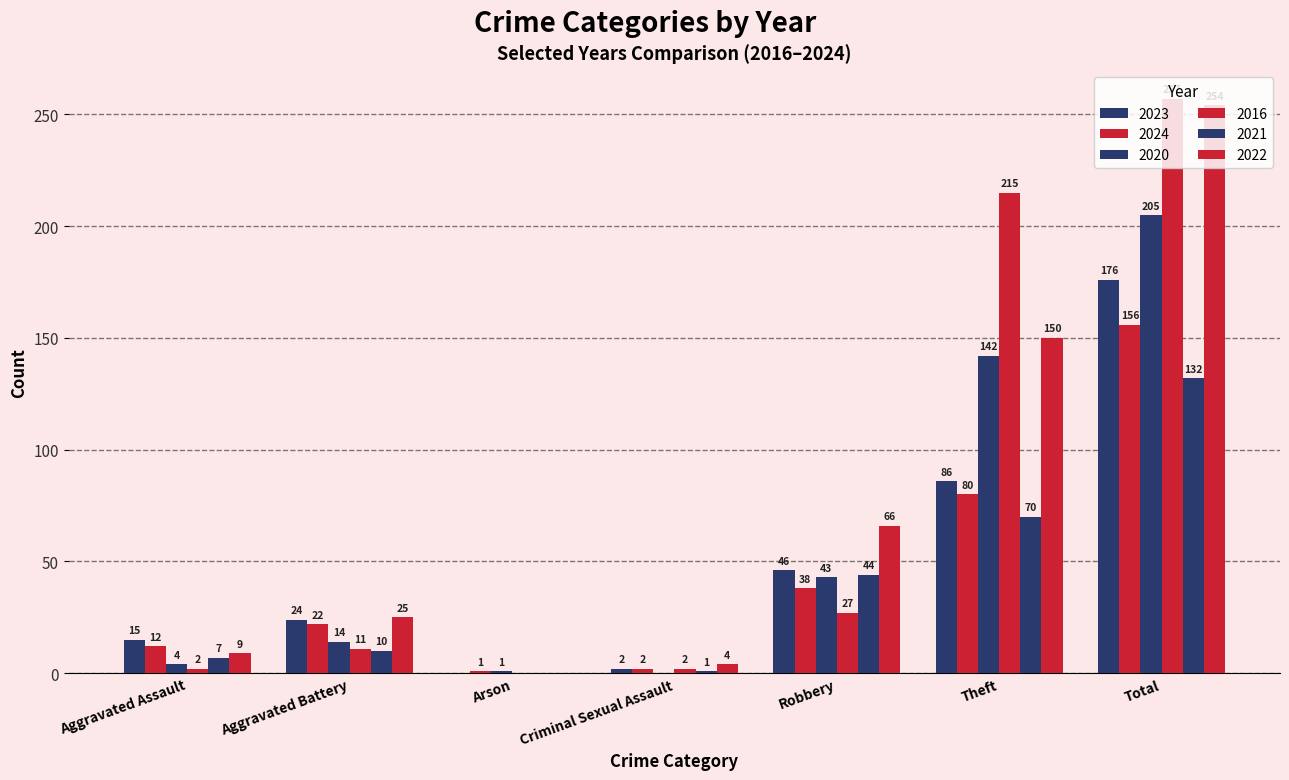

Are the bars grouped side by side (vs. stacked)?

Yes